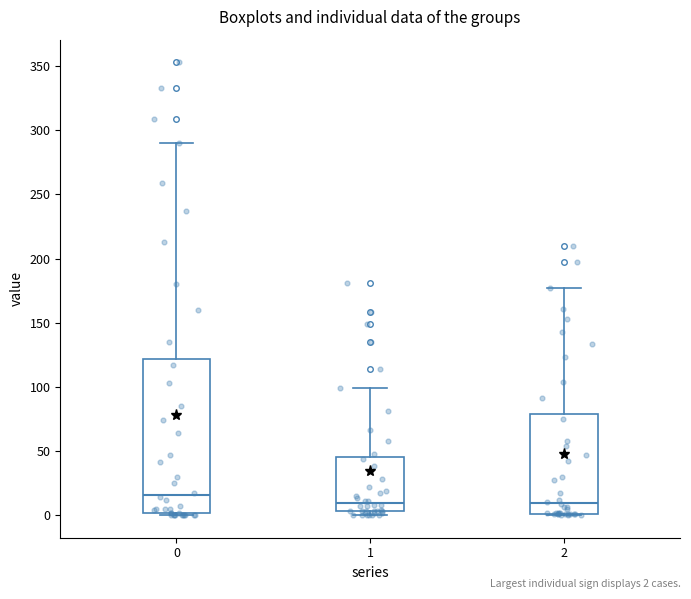

Where does the upper whisker of the box at x = 2 end on the y-axis? The values are not printed on the chart, so give them approximately, as read against the axis.

175